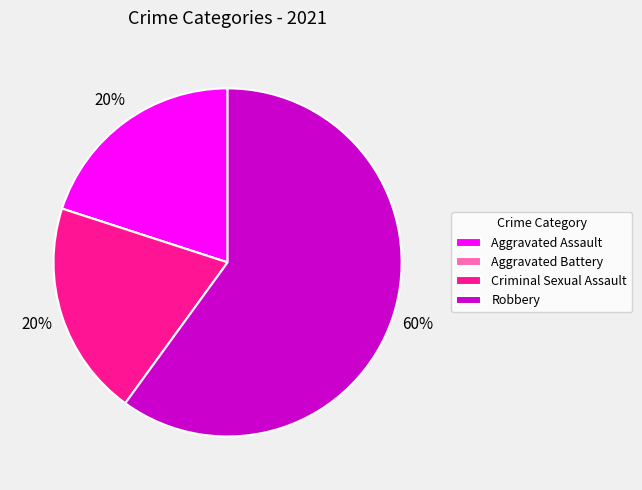

Which category has the biggest portion of the pie?

Robbery